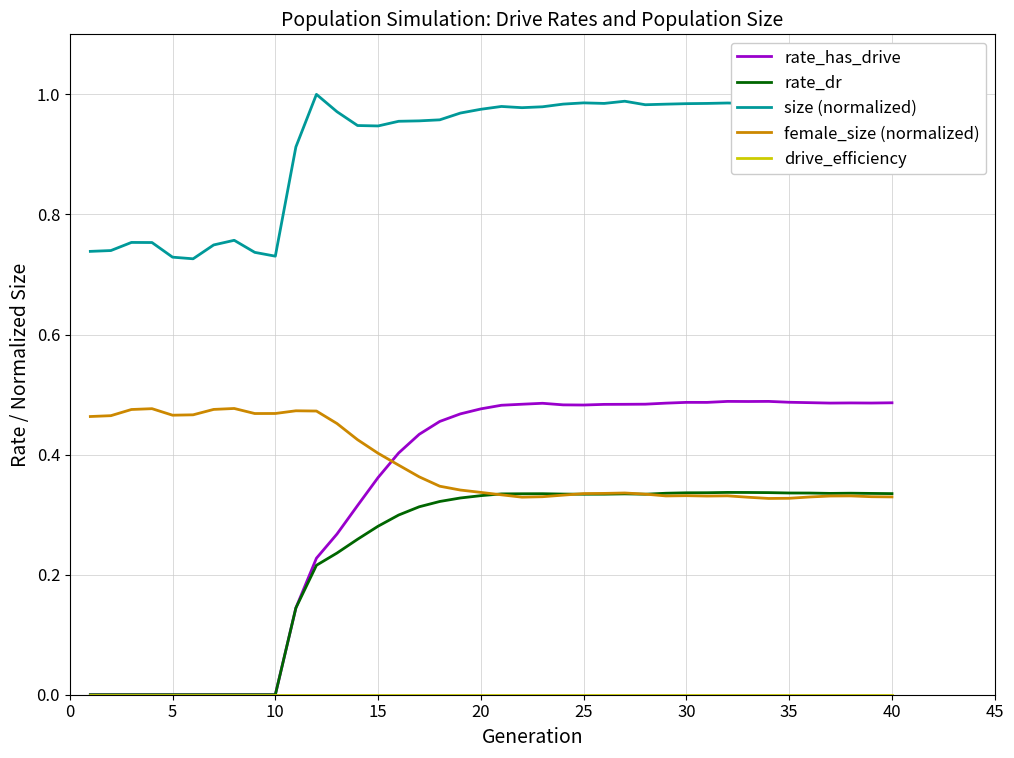

Which series has the largest range (max minus min)?

rate_has_drive